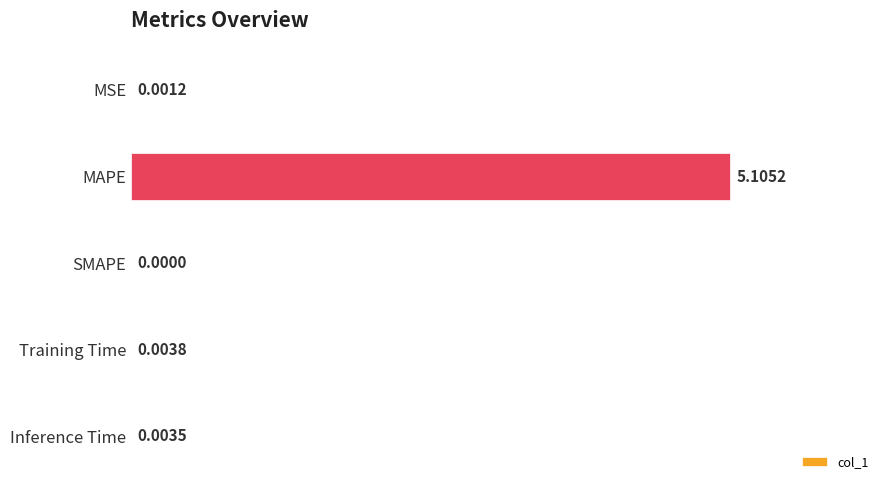

Which category has the highest value across all series?

MAPE